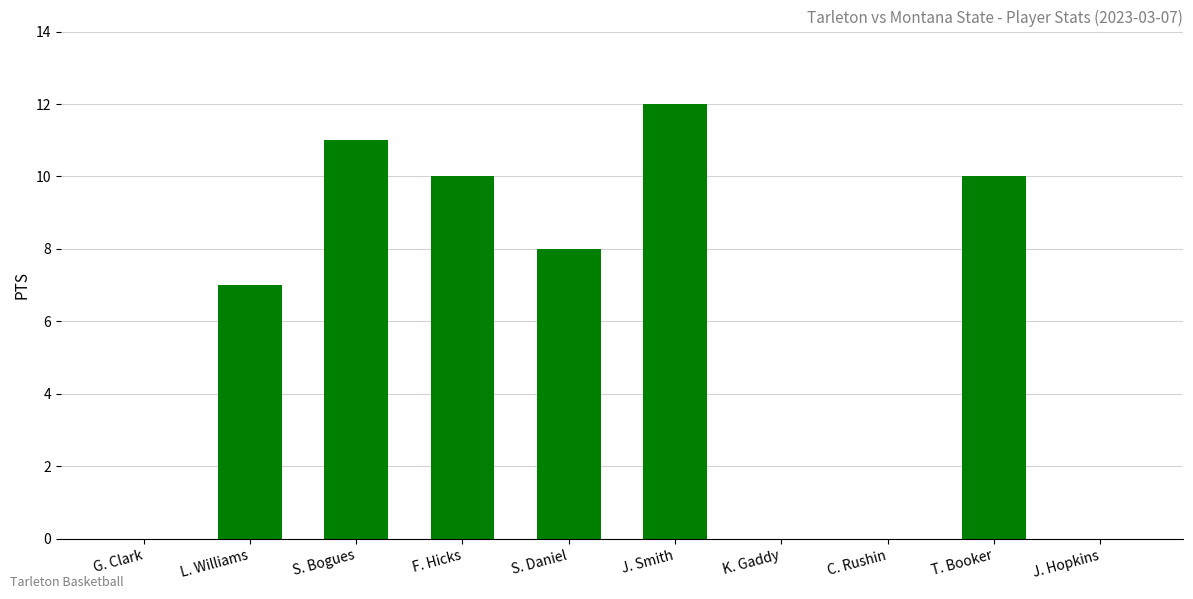

Reading left to right, extract all data points from this chart.

0	7	11	10	8	12	0	0	10	0